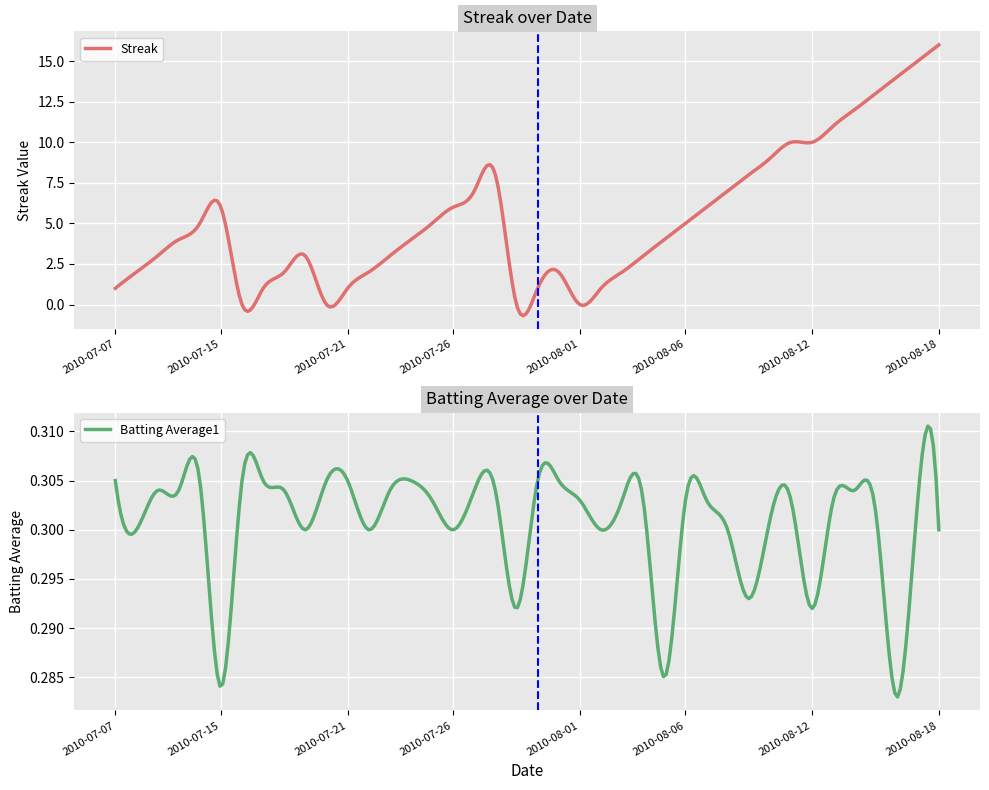

At which category is the sum across all series the highest?

39